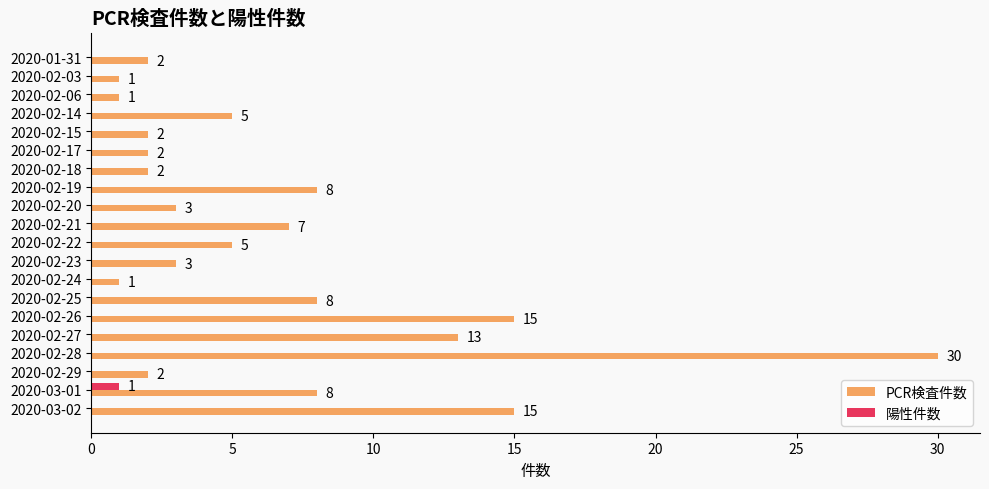

Which series has the largest total across all categories?

PCR検査件数